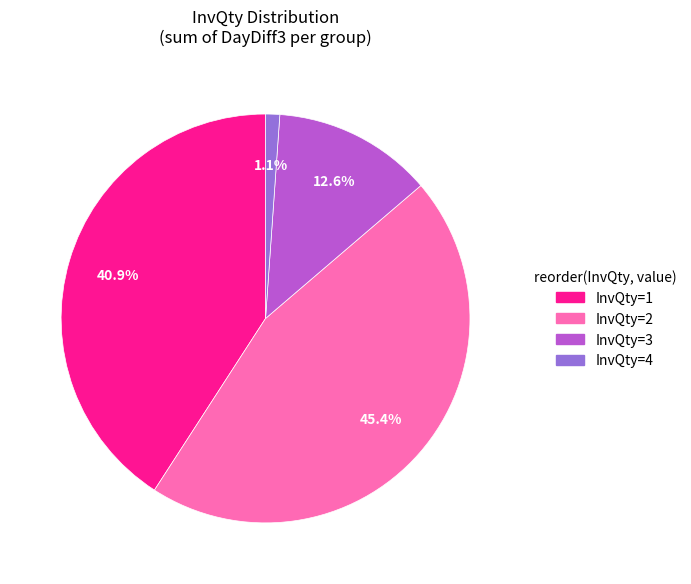

Does any single category account for the majority?

No